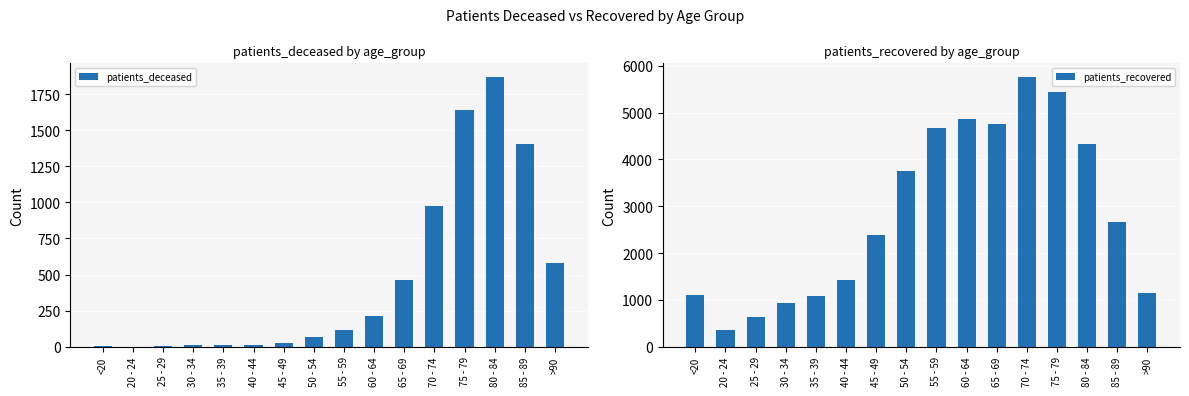

Which series has the widest spread of values?

patients_recovered